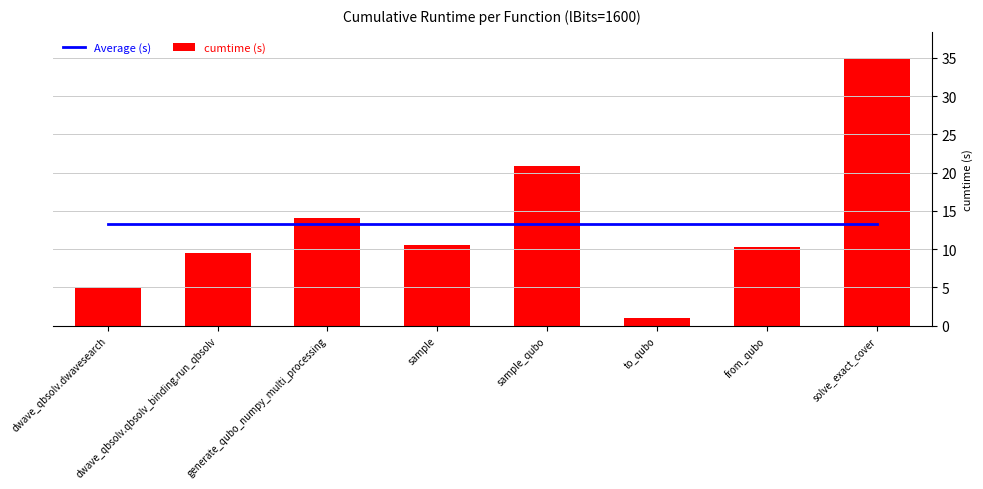

Is the value of Average (s) at dwave_qbsolv.qbsolv_binding.run_qbsolv greater than the value of cumtime (s) at sample_qubo?

No